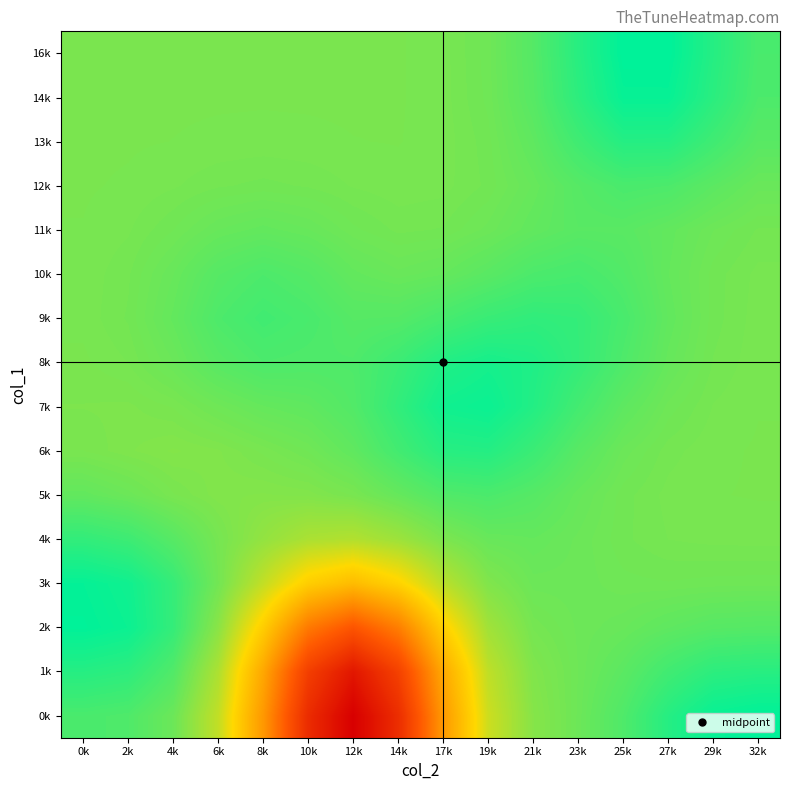

Reading right to left, extract all data points from this chart.

0k: 32k=18.4	29k=18.4	27k=18.4	25k=18.3	23k=18.3	21k=18.2	19k=18.2	17k=17.9	14k=17.6	12k=17.5	10k=17.6	8k=17.9	6k=18.2	4k=18.3	2k=18.3	0k=18.3
1k: 32k=18.4	29k=18.4	27k=18.3	25k=18.3	23k=18.3	21k=18.3	19k=18.2	17k=18.0	14k=17.7	12k=17.6	10k=17.7	8k=18.0	6k=18.2	4k=18.3	2k=18.3	0k=18.4
2k: 32k=18.3	29k=18.3	27k=18.3	25k=18.3	23k=18.3	21k=18.3	19k=18.2	17k=18.1	14k=17.9	12k=17.8	10k=17.9	8k=18.1	6k=18.2	4k=18.3	2k=18.4	0k=18.4
3k: 32k=18.3	29k=18.3	27k=18.3	25k=18.3	23k=18.3	21k=18.3	19k=18.3	17k=18.2	14k=18.1	12k=18.0	10k=18.1	8k=18.2	6k=18.3	4k=18.3	2k=18.4	0k=18.4
4k: 32k=18.3	29k=18.3	27k=18.3	25k=18.3	23k=18.3	21k=18.3	19k=18.3	17k=18.3	14k=18.2	12k=18.2	10k=18.2	8k=18.2	6k=18.3	4k=18.3	2k=18.3	0k=18.3
5k: 32k=18.3	29k=18.3	27k=18.3	25k=18.3	23k=18.3	21k=18.3	19k=18.3	17k=18.3	14k=18.3	12k=18.3	10k=18.2	8k=18.2	6k=18.2	4k=18.3	2k=18.3	0k=18.3
6k: 32k=18.3	29k=18.3	27k=18.3	25k=18.3	23k=18.3	21k=18.3	19k=18.4	17k=18.4	14k=18.3	12k=18.3	10k=18.3	8k=18.3	6k=18.3	4k=18.2	2k=18.3	0k=18.3
7k: 32k=18.3	29k=18.3	27k=18.3	25k=18.3	23k=18.3	21k=18.4	19k=18.4	17k=18.4	14k=18.3	12k=18.3	10k=18.3	8k=18.3	6k=18.3	4k=18.3	2k=18.3	0k=18.3
8k: 32k=18.3	29k=18.3	27k=18.3	25k=18.3	23k=18.3	21k=18.4	19k=18.4	17k=18.4	14k=18.3	12k=18.3	10k=18.3	8k=18.3	6k=18.3	4k=18.3	2k=18.3	0k=18.3
9k: 32k=18.3	29k=18.3	27k=18.3	25k=18.3	23k=18.3	21k=18.3	19k=18.3	17k=18.3	14k=18.3	12k=18.3	10k=18.3	8k=18.3	6k=18.3	4k=18.3	2k=18.3	0k=18.3
10k: 32k=18.3	29k=18.3	27k=18.3	25k=18.3	23k=18.3	21k=18.3	19k=18.3	17k=18.3	14k=18.3	12k=18.3	10k=18.3	8k=18.3	6k=18.3	4k=18.3	2k=18.3	0k=18.3
11k: 32k=18.3	29k=18.3	27k=18.3	25k=18.3	23k=18.3	21k=18.3	19k=18.3	17k=18.3	14k=18.3	12k=18.3	10k=18.3	8k=18.3	6k=18.3	4k=18.3	2k=18.3	0k=18.3
12k: 32k=18.3	29k=18.3	27k=18.3	25k=18.3	23k=18.3	21k=18.3	19k=18.3	17k=18.3	14k=18.3	12k=18.3	10k=18.3	8k=18.3	6k=18.3	4k=18.3	2k=18.3	0k=18.3
13k: 32k=18.3	29k=18.3	27k=18.4	25k=18.4	23k=18.3	21k=18.3	19k=18.3	17k=18.3	14k=18.3	12k=18.3	10k=18.3	8k=18.3	6k=18.3	4k=18.3	2k=18.3	0k=18.3
14k: 32k=18.3	29k=18.4	27k=18.4	25k=18.4	23k=18.4	21k=18.3	19k=18.3	17k=18.3	14k=18.3	12k=18.3	10k=18.3	8k=18.3	6k=18.3	4k=18.3	2k=18.3	0k=18.3
16k: 32k=18.3	29k=18.4	27k=18.4	25k=18.4	23k=18.4	21k=18.3	19k=18.3	17k=18.3	14k=18.3	12k=18.3	10k=18.3	8k=18.3	6k=18.3	4k=18.3	2k=18.3	0k=18.3